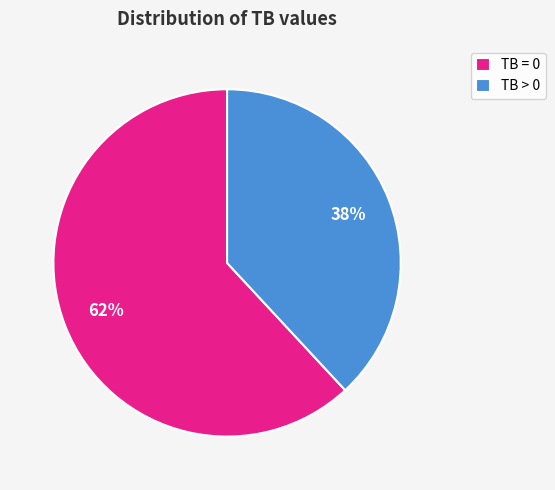

To the nearest percent, what is the average slice percentage?

50%